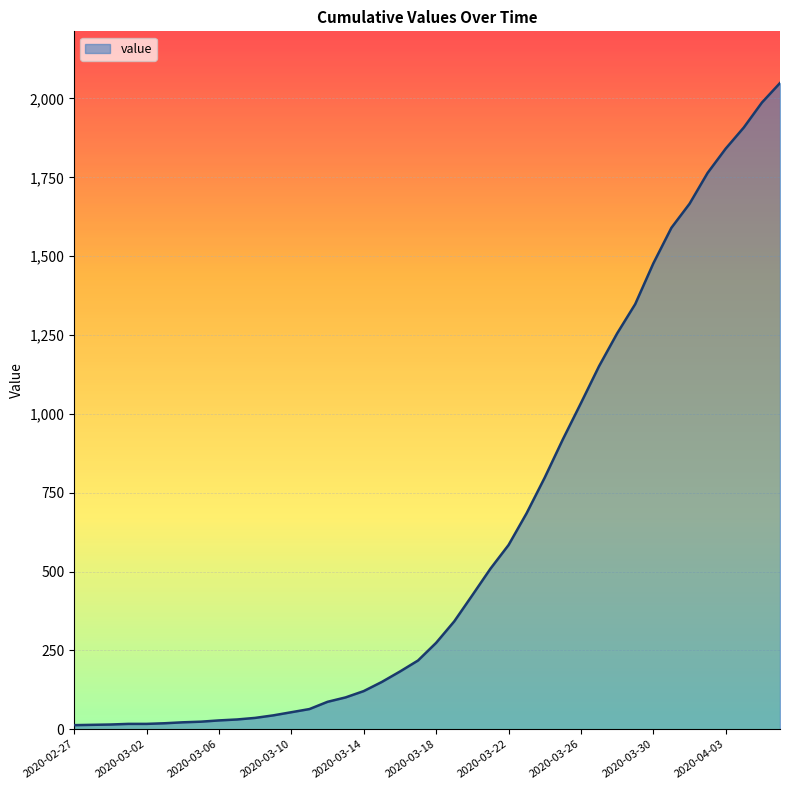

What is the difference between the maximum and minimum values?

2036